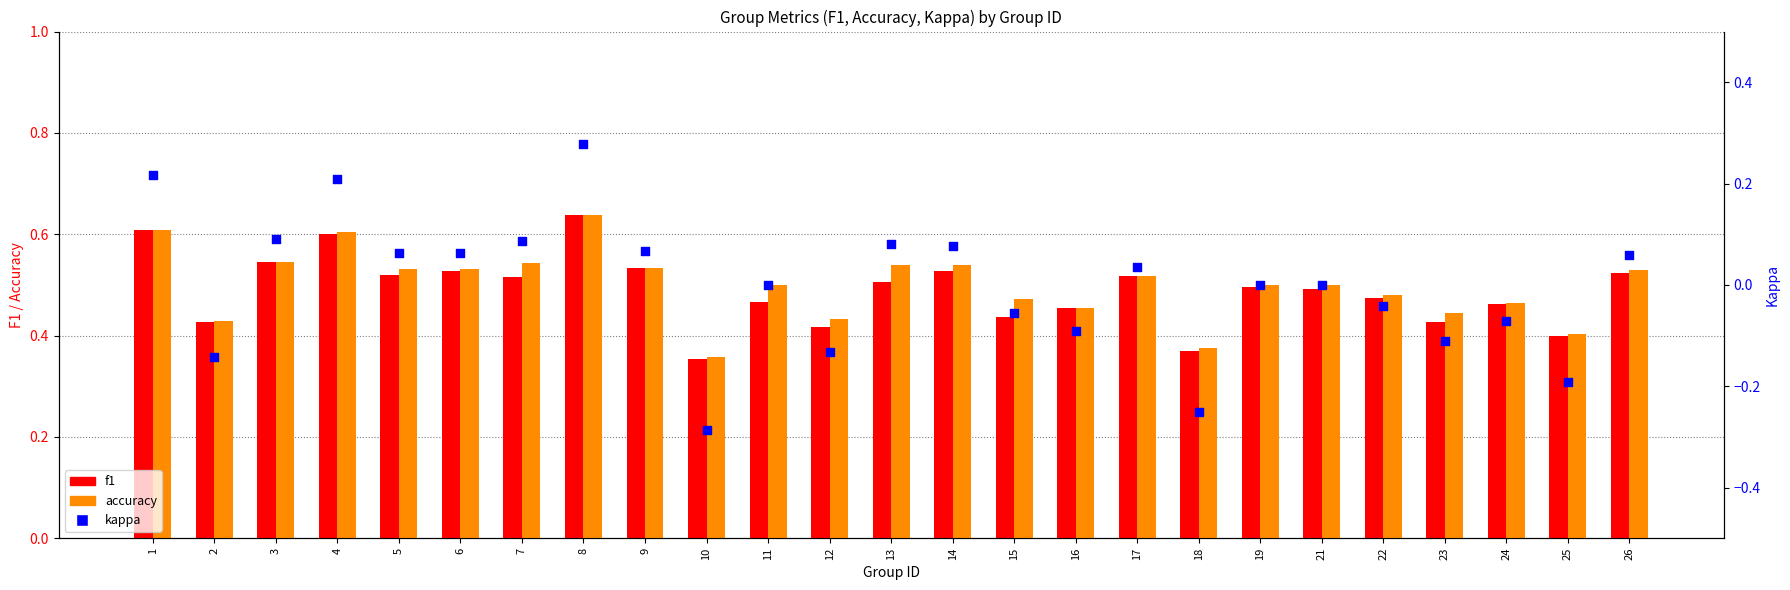

Which series has the widest spread of Y values?

kappa